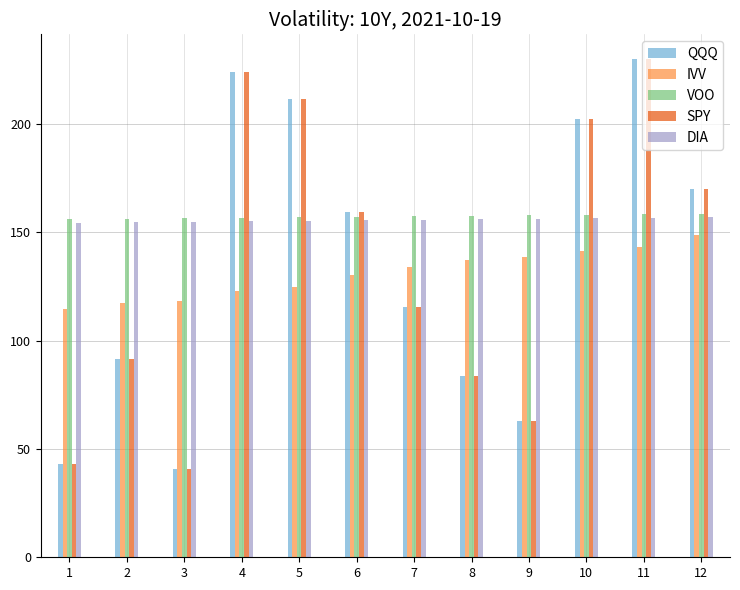

Which category has the lowest value across all series?

3